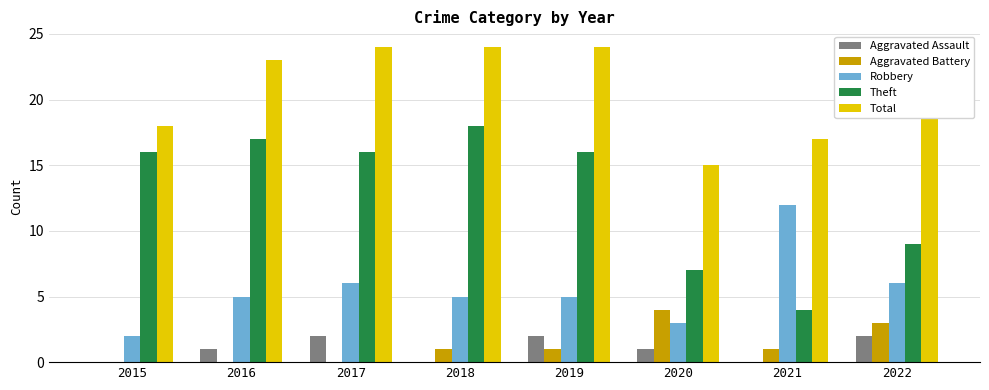

At which label does Aggravated Battery reach its peak?

2020